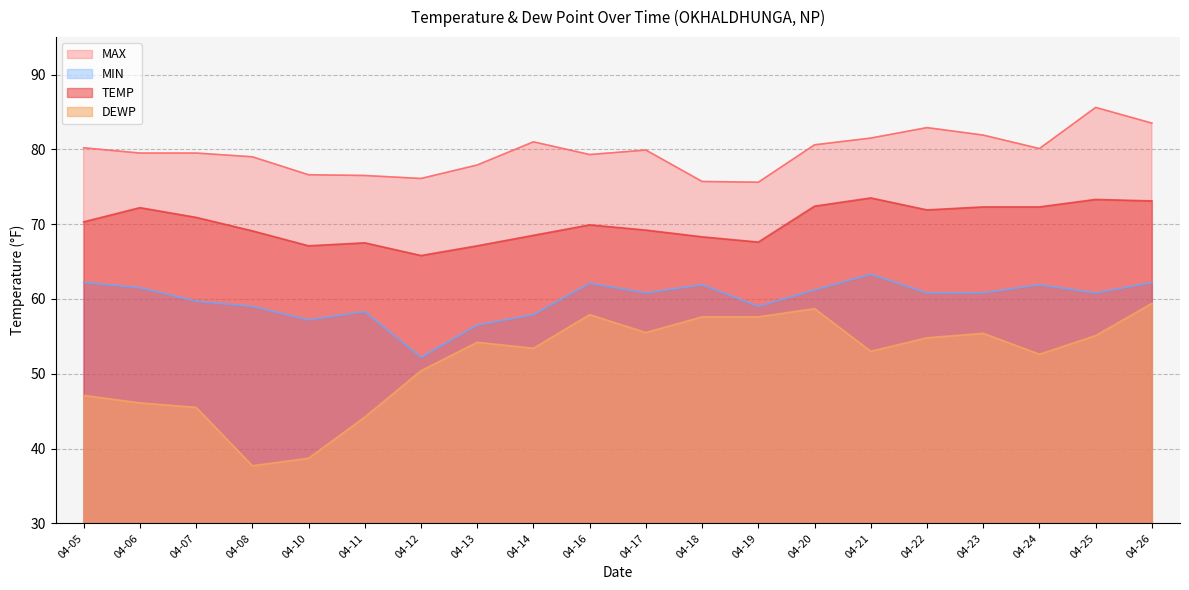

True or false: MAX and MIN cross at least once.

False